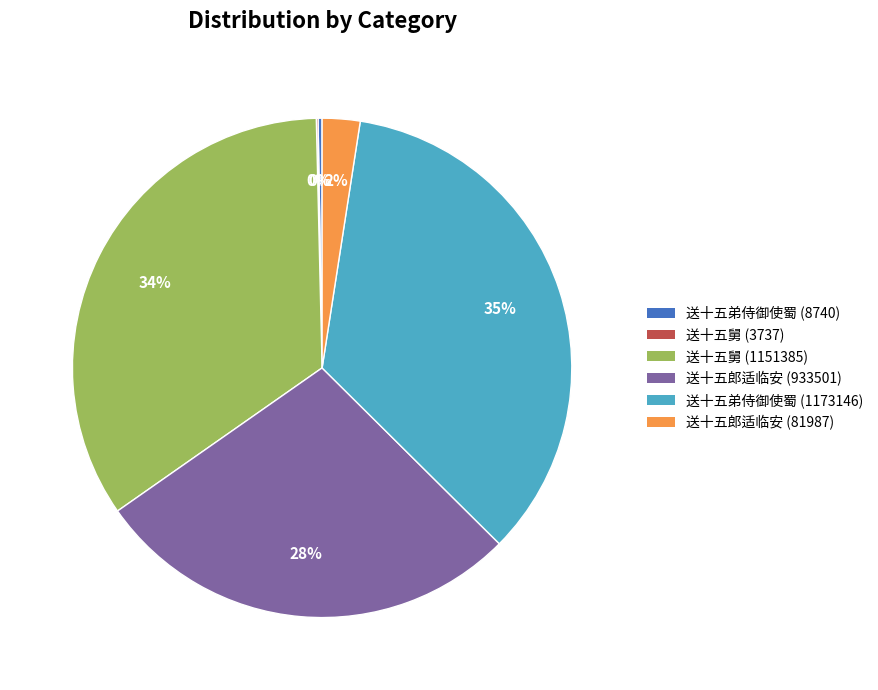

What percentage is the 送十五郎适临安 (933501) slice, to the nearest percent?

28%